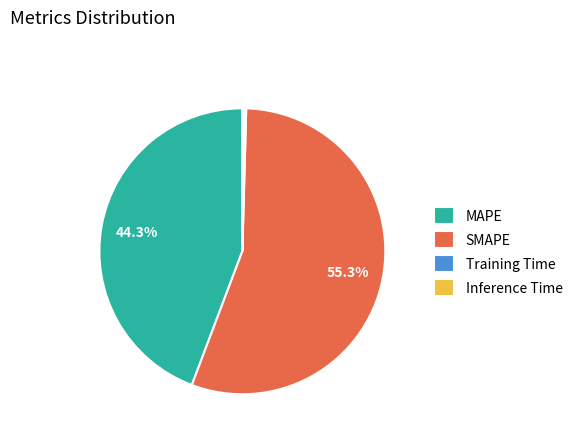

Which slice is the largest?

SMAPE